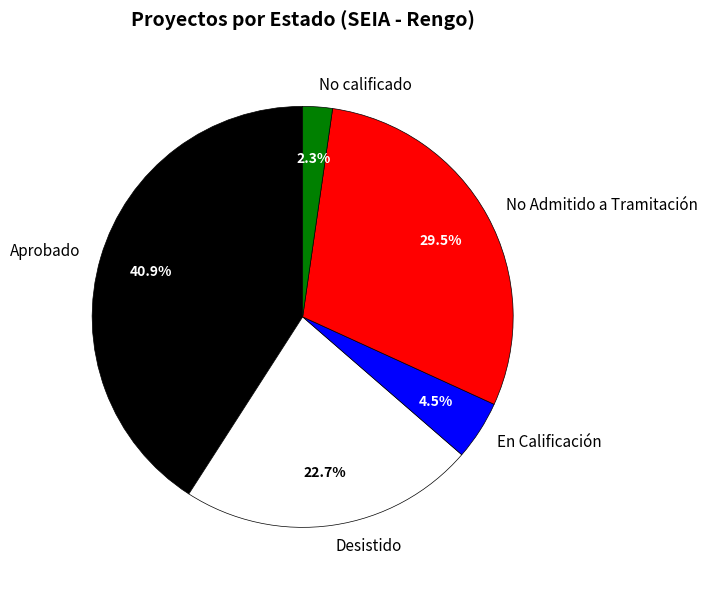

True or false: Aprobado accounts for 29% of the total.

False